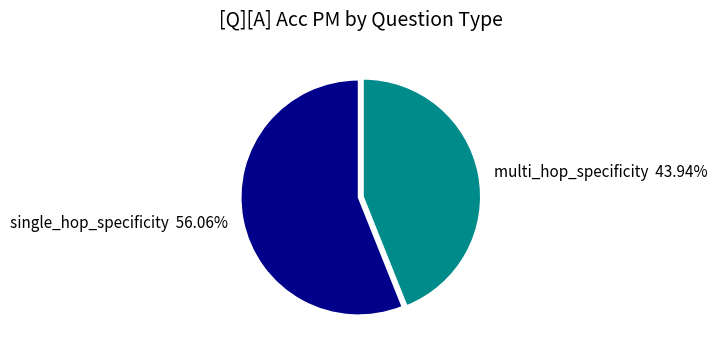

To the nearest percent, what is the difference between the largest and smallest slice percentages?

12%